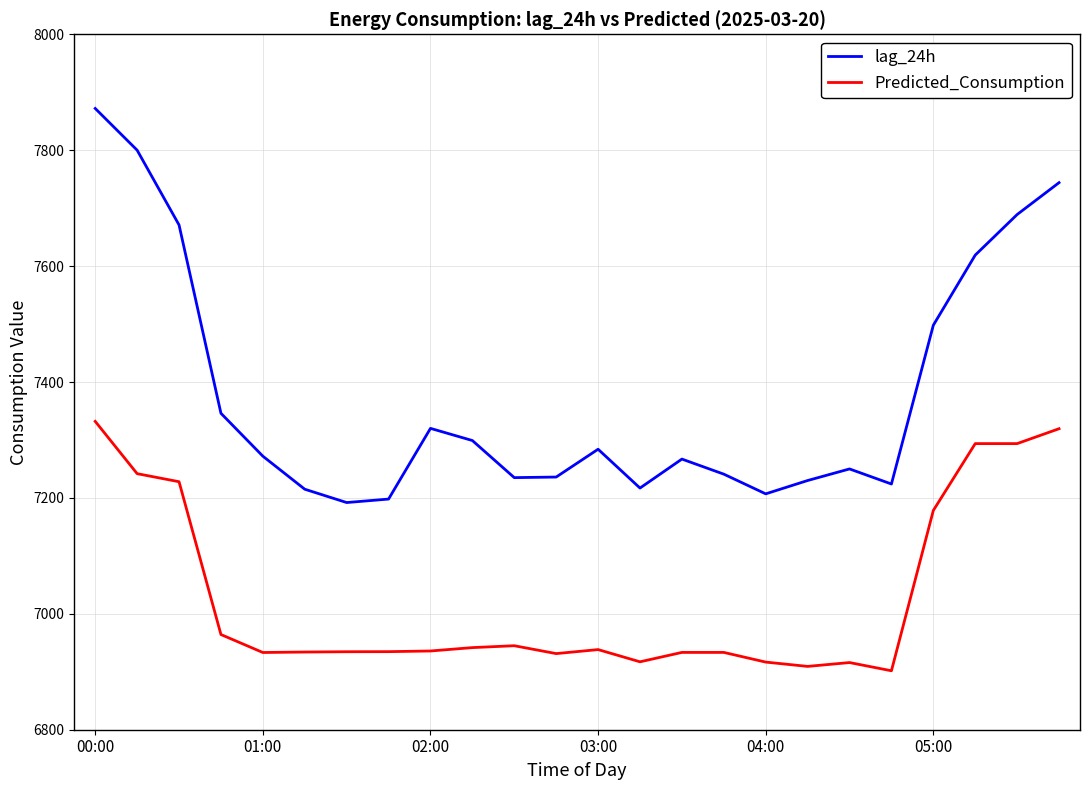

True or false: lag_24h and Predicted_Consumption intersect in this chart.

False